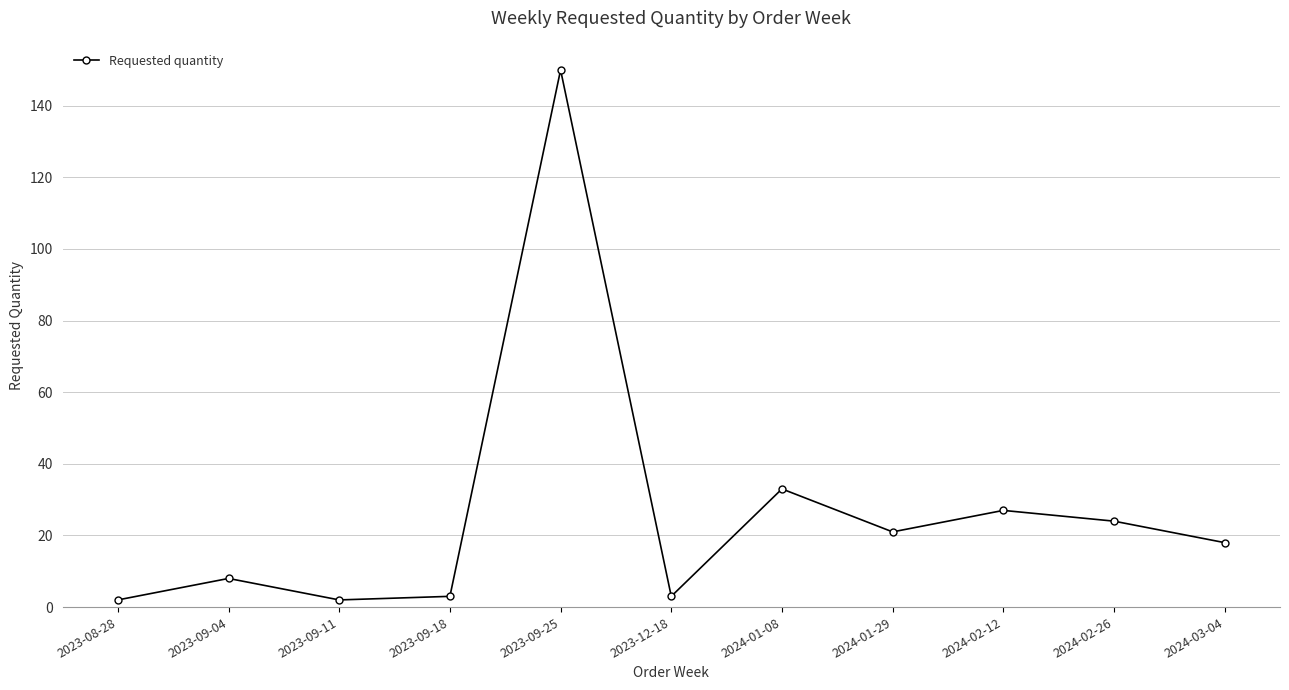

At which label does the data first exceed 18?

2023-09-25